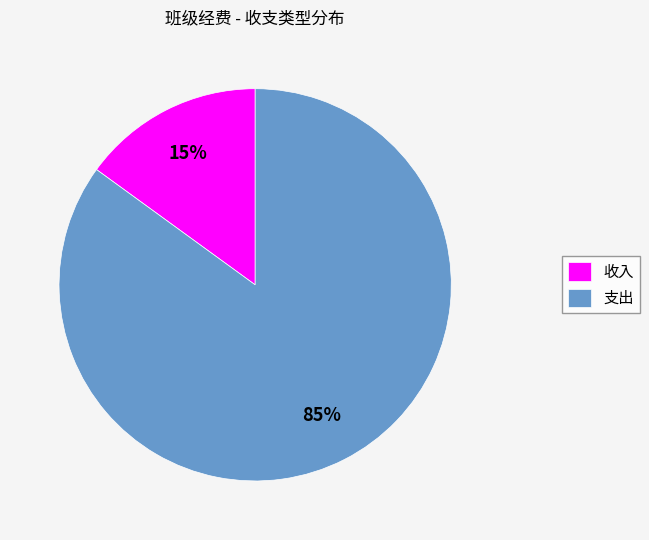

Do 收入 and 支出 together represent more than half of the pie?

Yes